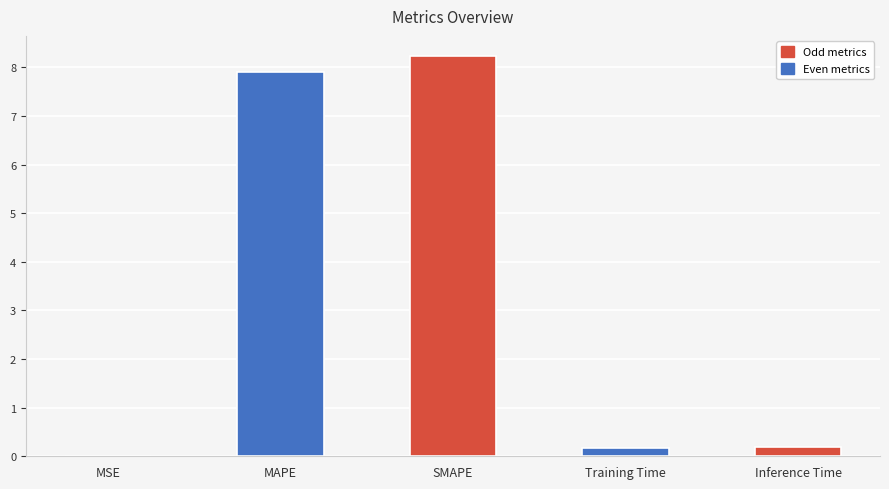

Is it true that the value at SMAPE is 3.4?

False